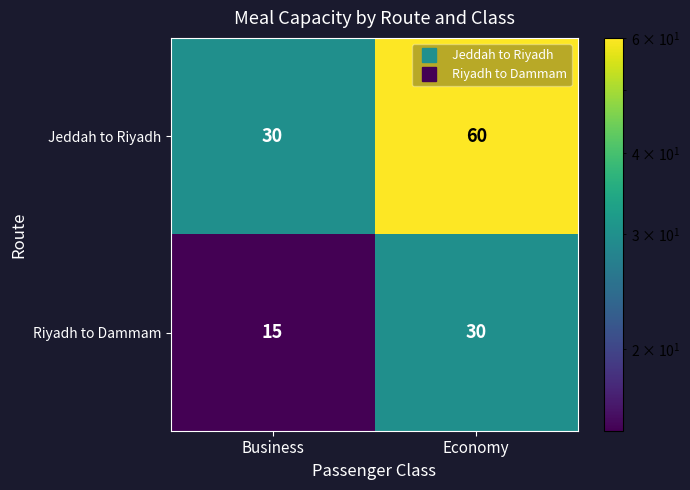

The value of Jeddah to Riyadh at Business is 13. True or false?

False